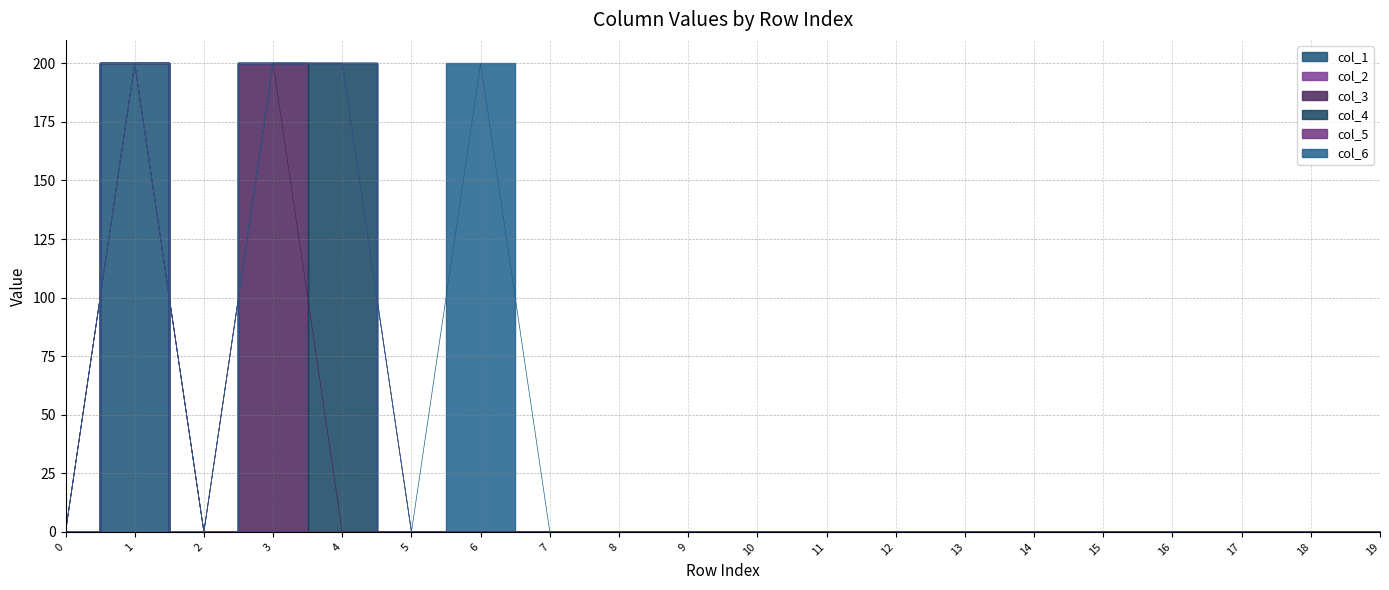

How many data points in col_3 are above 0?

1